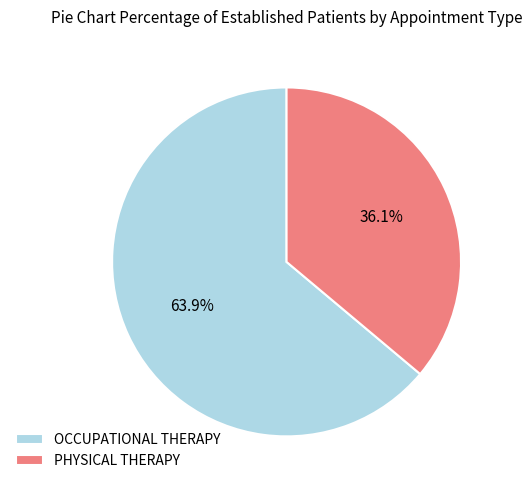

What percentage is NOT represented by OCCUPATIONAL THERAPY?

36.1%